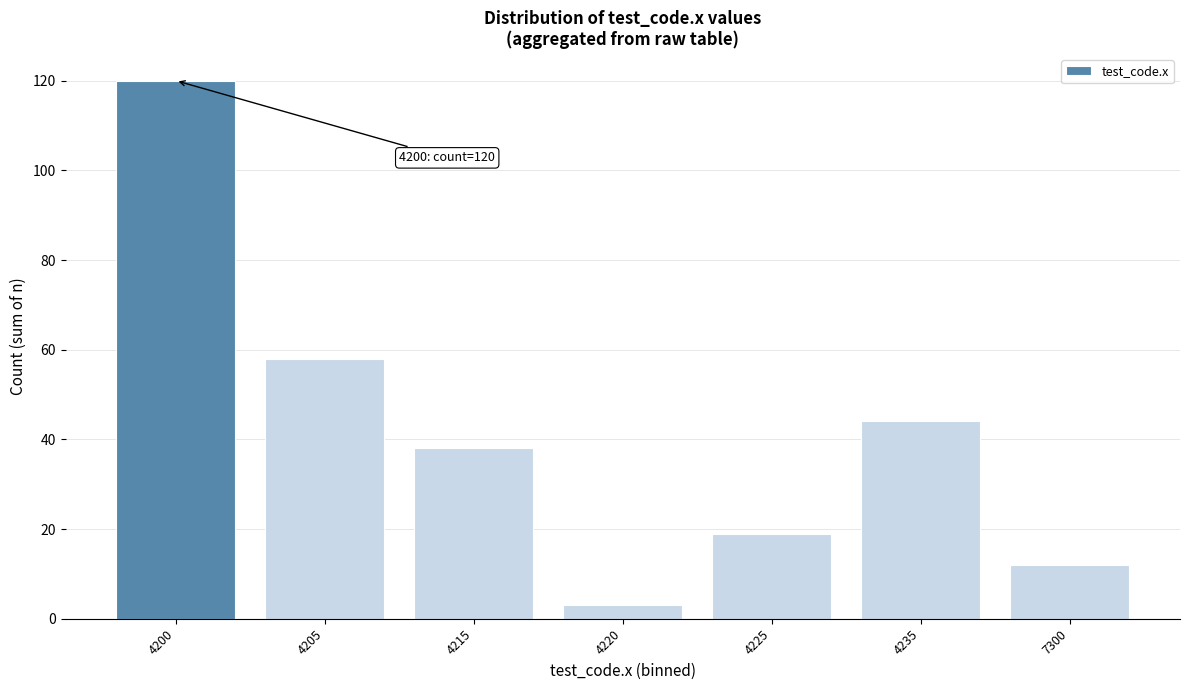

Reading left to right, what are all the values shown in this chart?

120	58	38	3	19	44	12